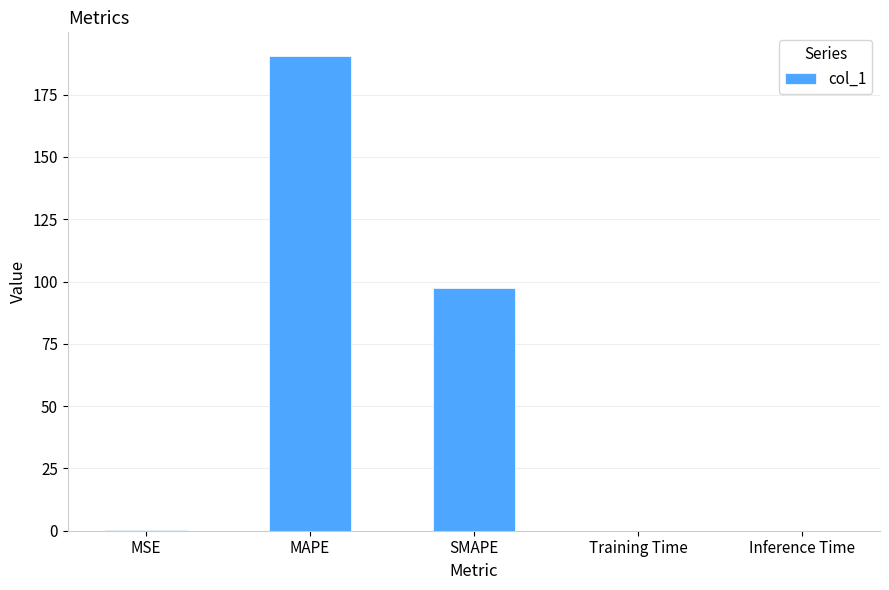

True or false: the data shows 0.2 at MSE.

True